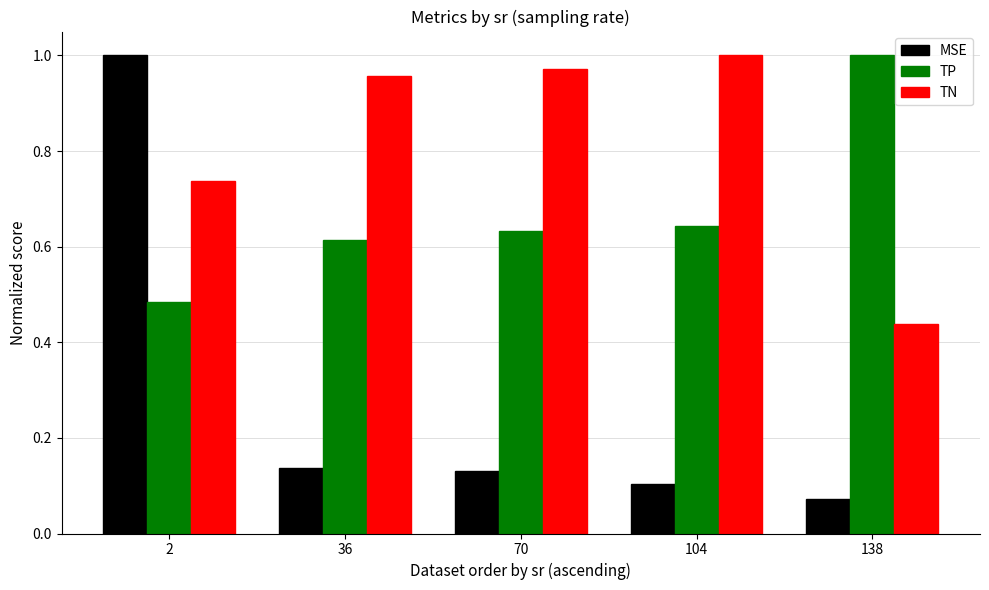

What is the total value across all series at 70?

1.7